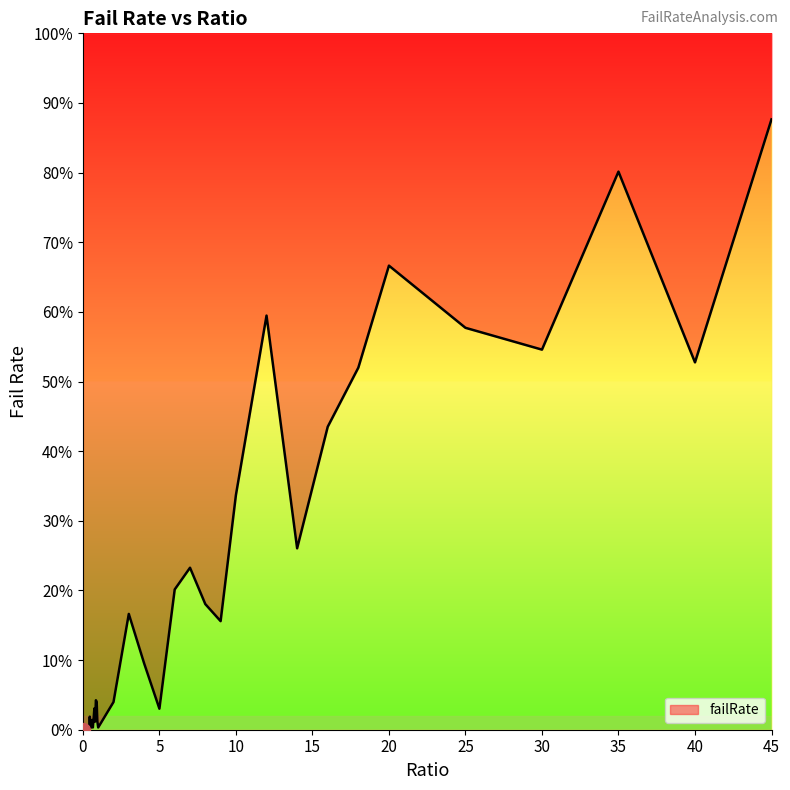

How many lines are shown in the chart?

1